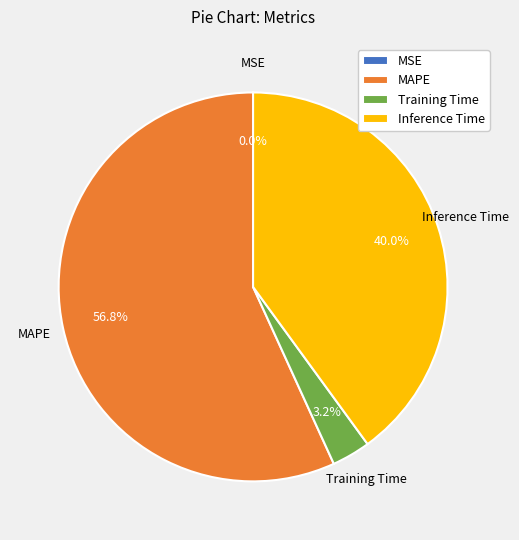

To the nearest percent, what is the average slice percentage?

25%